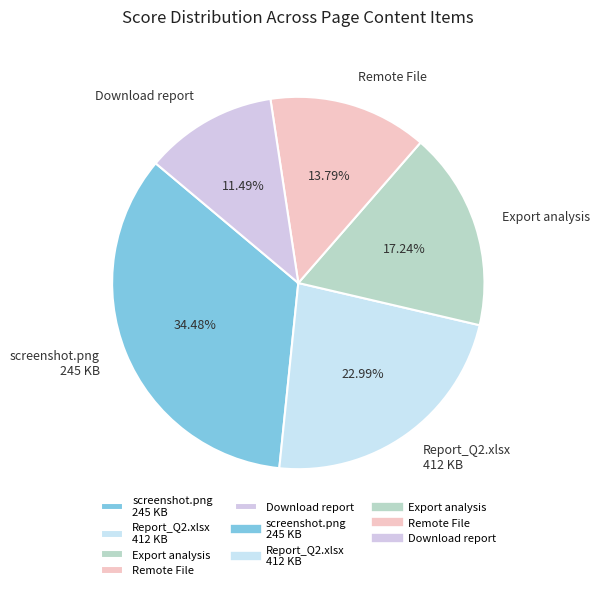

Combined, do Remote File and Download report account for over 50%?

No